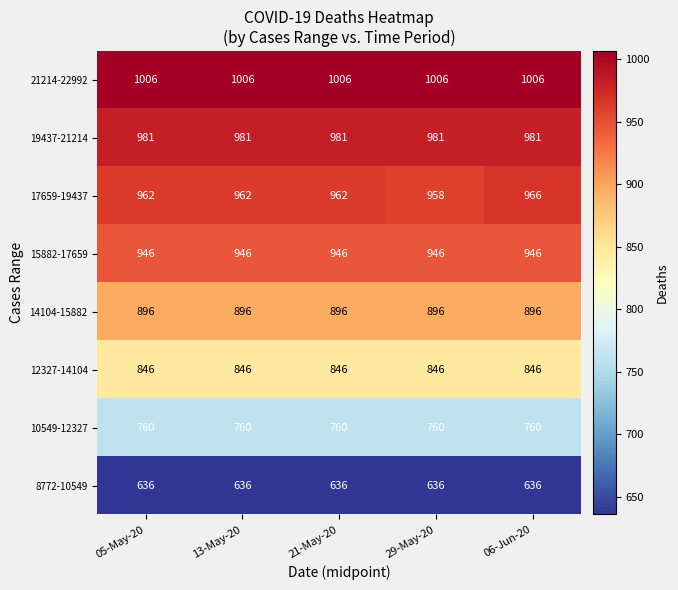

What is the maximum value shown in the chart?

1006